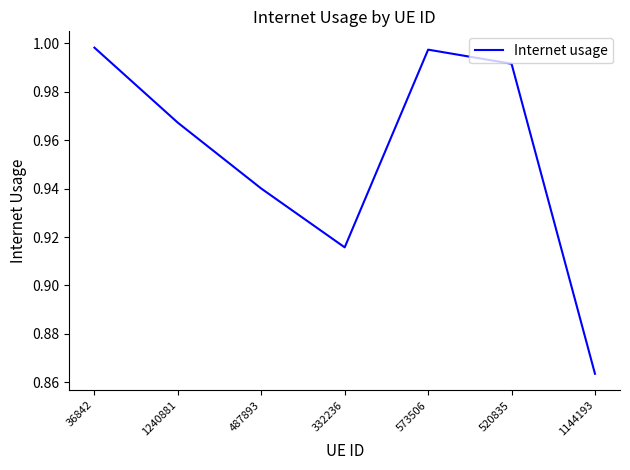

What is the sum of the values at 487893 and 1144193?

1.8